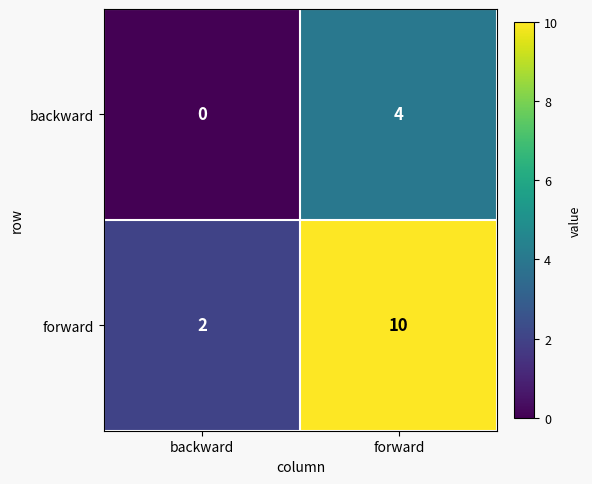

Between backward and forward, which series saw the biggest shift?

forward